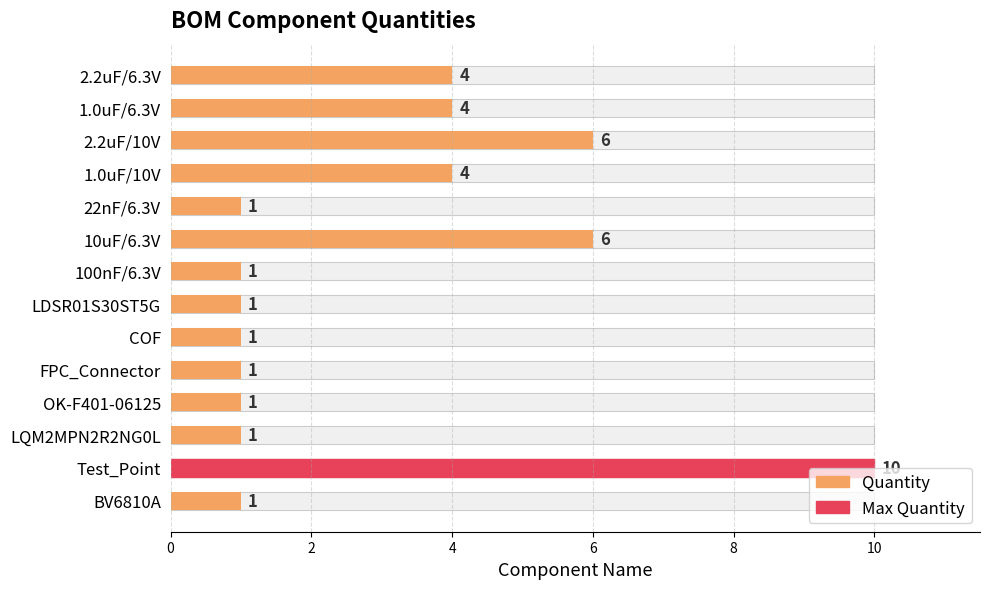

The chart shows a value of 4 at 1.0uF/10V. True or false?

True